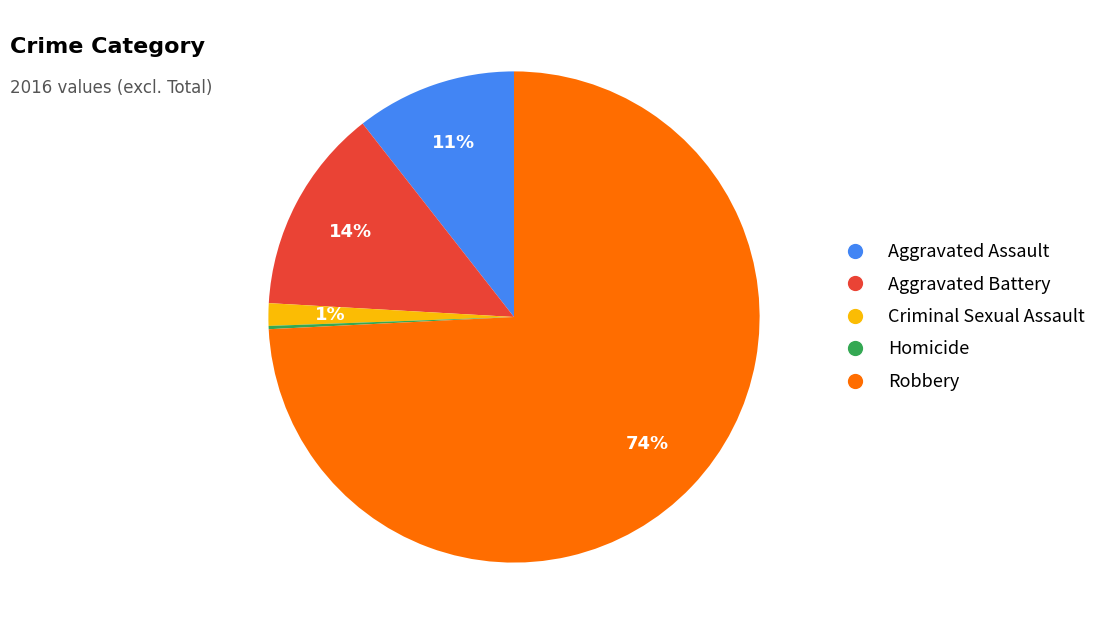

To the nearest percent, what is the average slice percentage?

20%